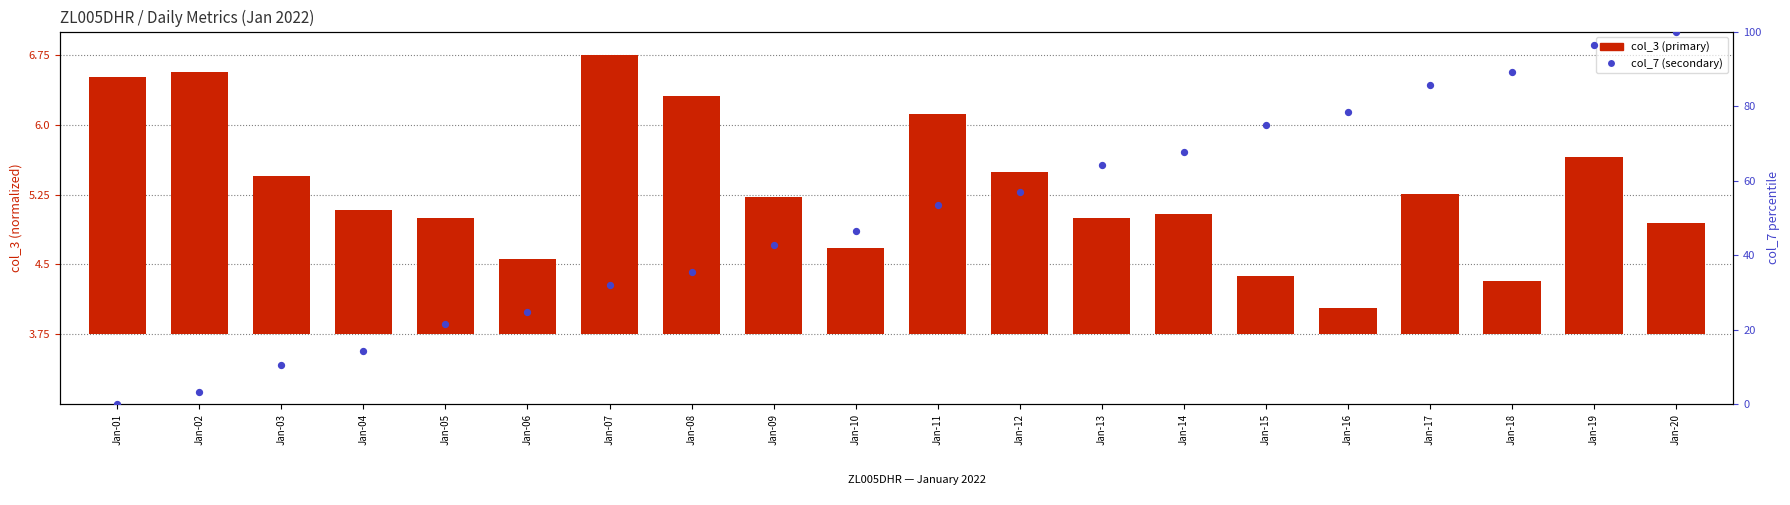

What are all the series names shown in the legend?

col_3 (primary), col_7 (secondary)